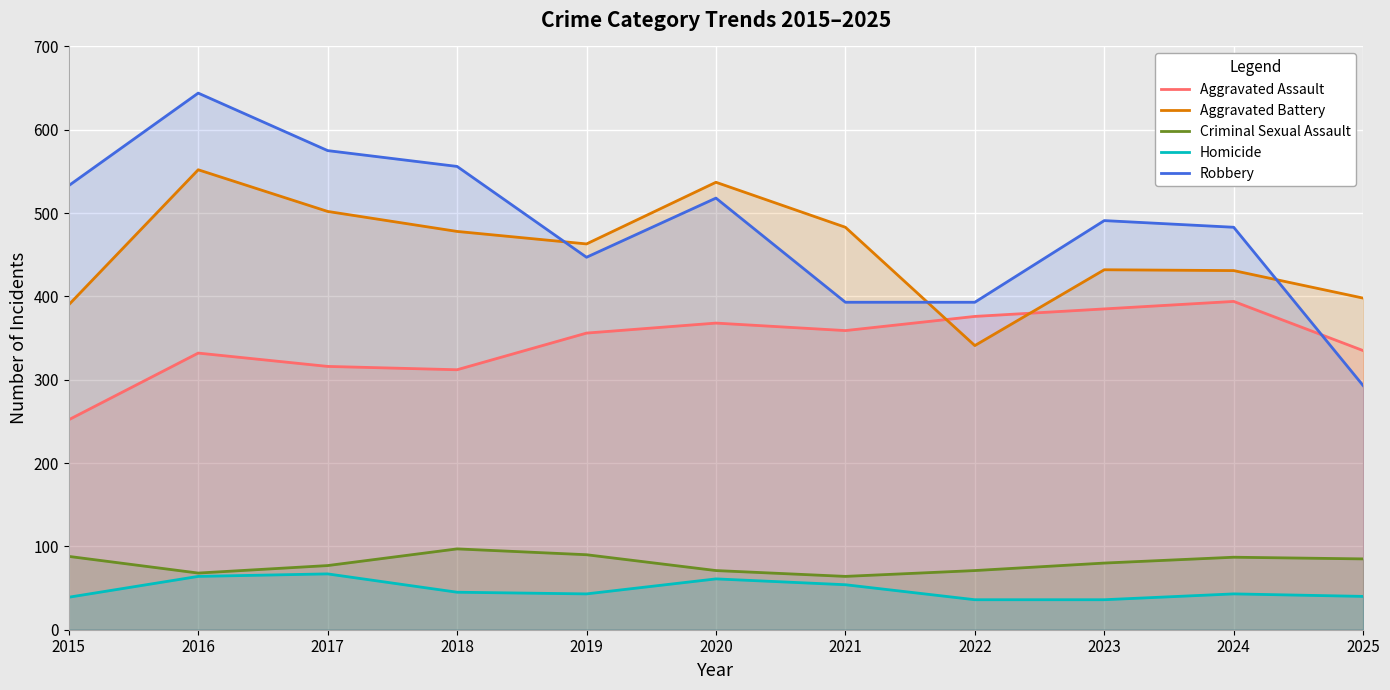

True or false: Robbery and Criminal Sexual Assault intersect in this chart.

False